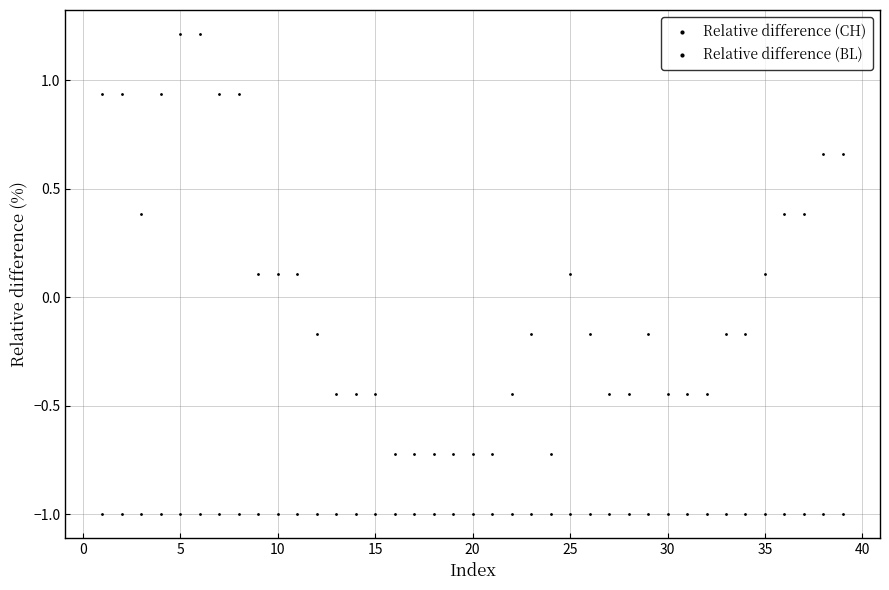

How many data points are displayed?

78